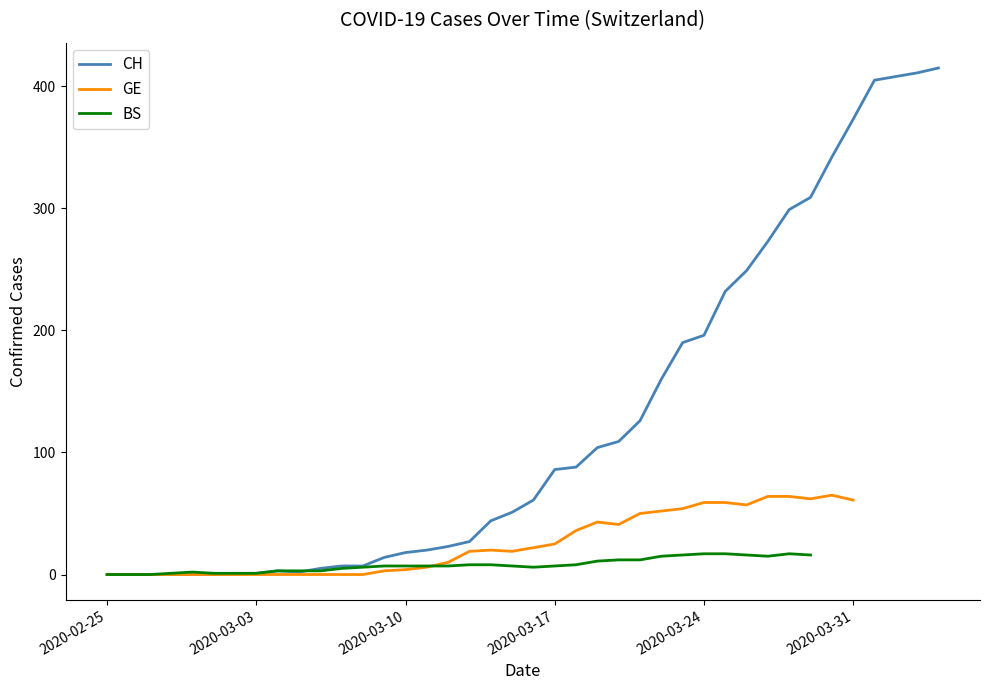

What is the sum of the values at 2020-03-10 and 2020-03-04?

21